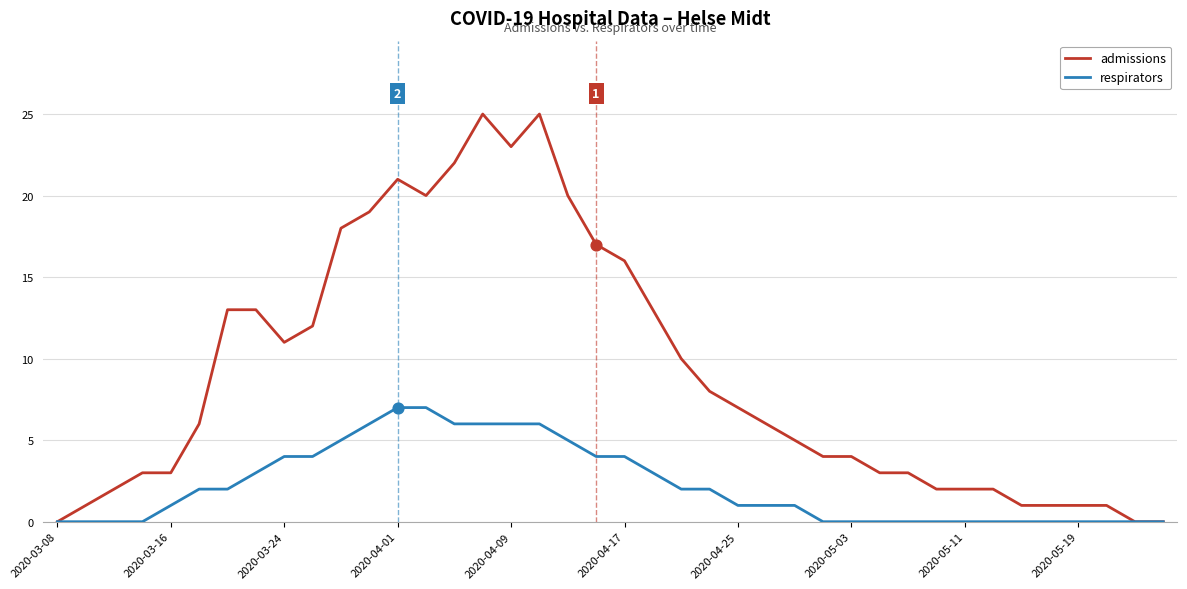

Which series has the largest range (max minus min)?

admissions